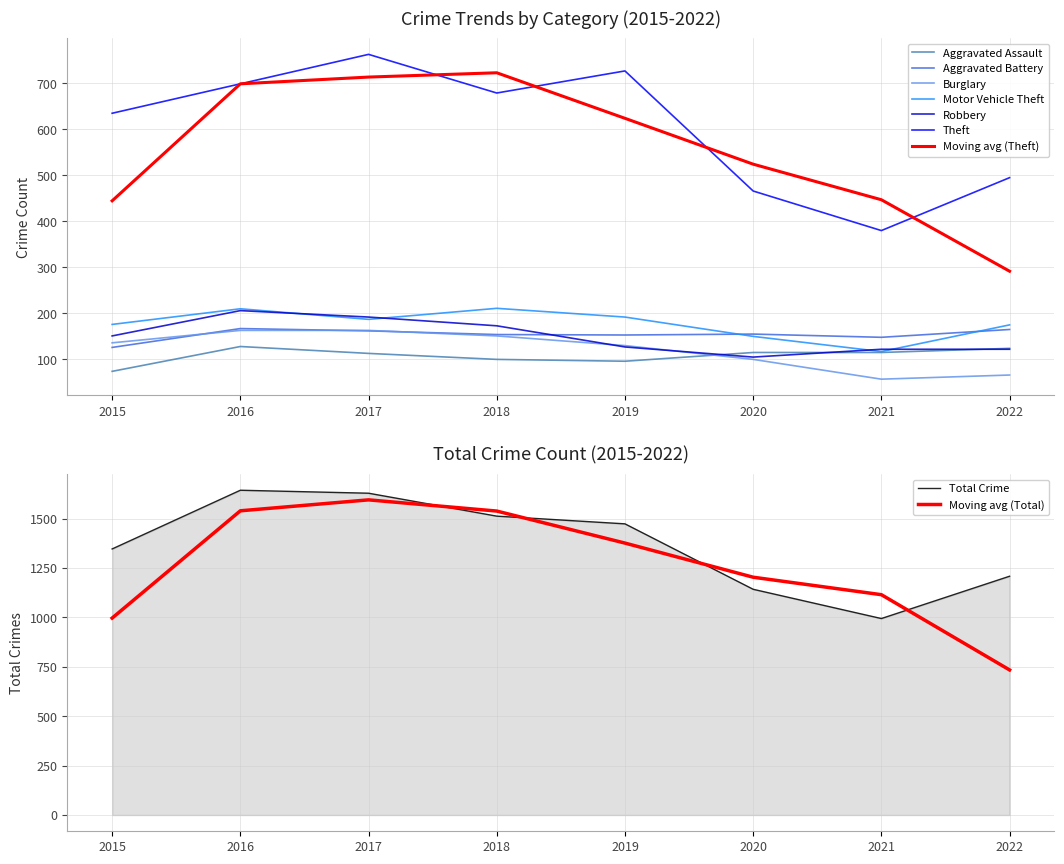

Reading left to right, what are all the values shown in this chart?

Aggravated Assault: 74	128	113	100	96	115	115	124
Aggravated Battery: 126	167	162	154	153	155	148	165
Burglary: 136	163	163	151	130	100	57	66
Motor Vehicle Theft: 176	210	187	211	192	150	117	175
Robbery: 151	206	192	173	127	105	122	122
Theft: 635	699	763	679	727	466	380	495